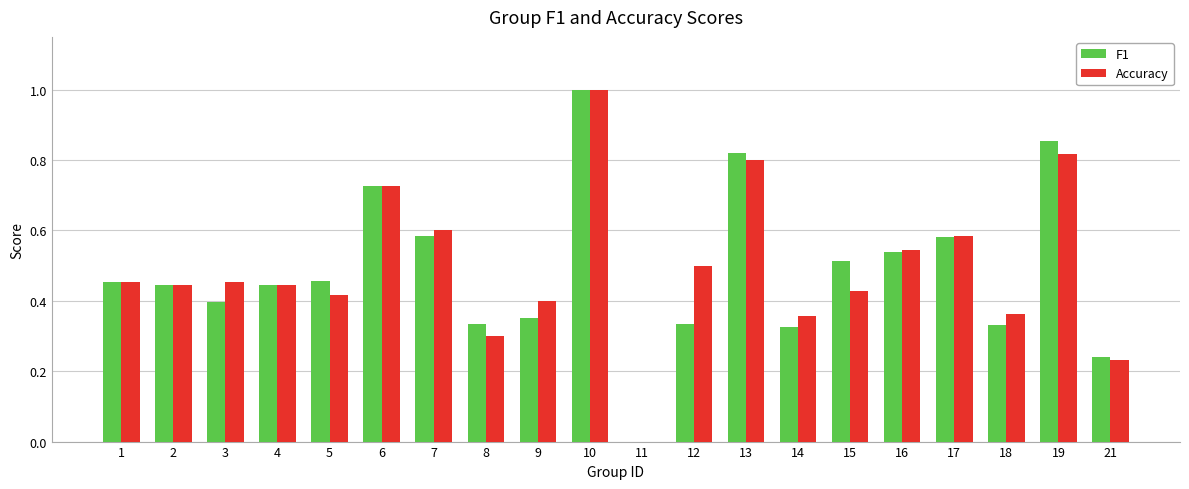

What is the sum of all Accuracy values?

9.9